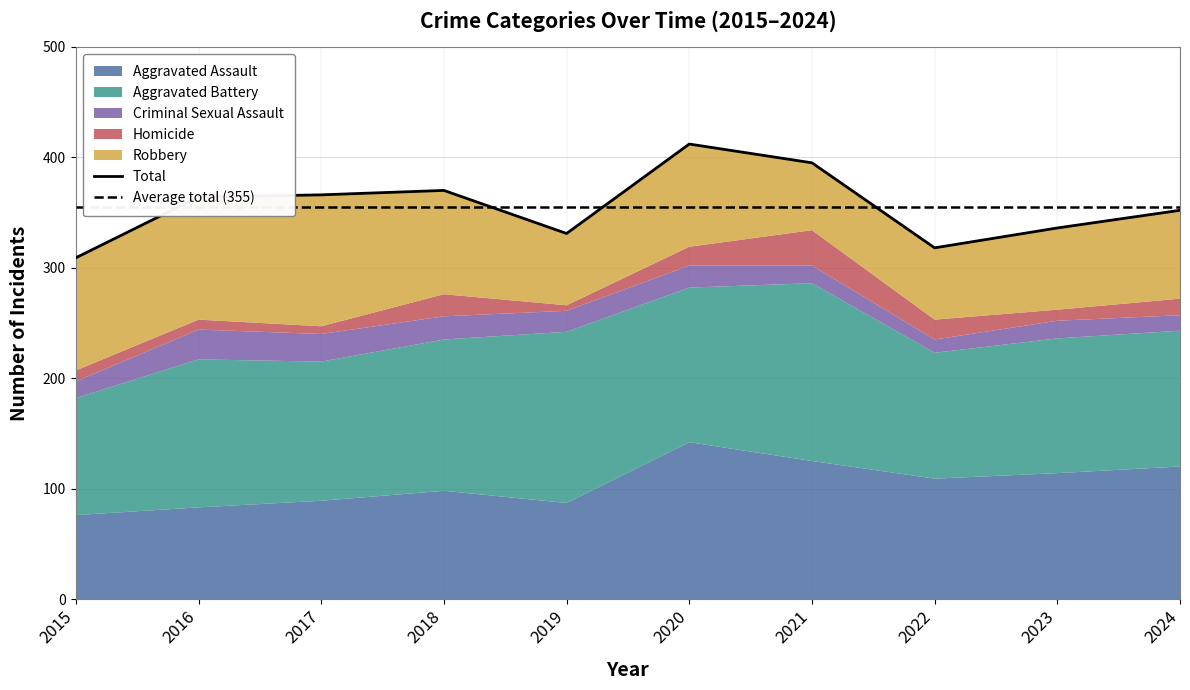

What is the sum of the Aggravated Assault values at 2017 and 2024?

209